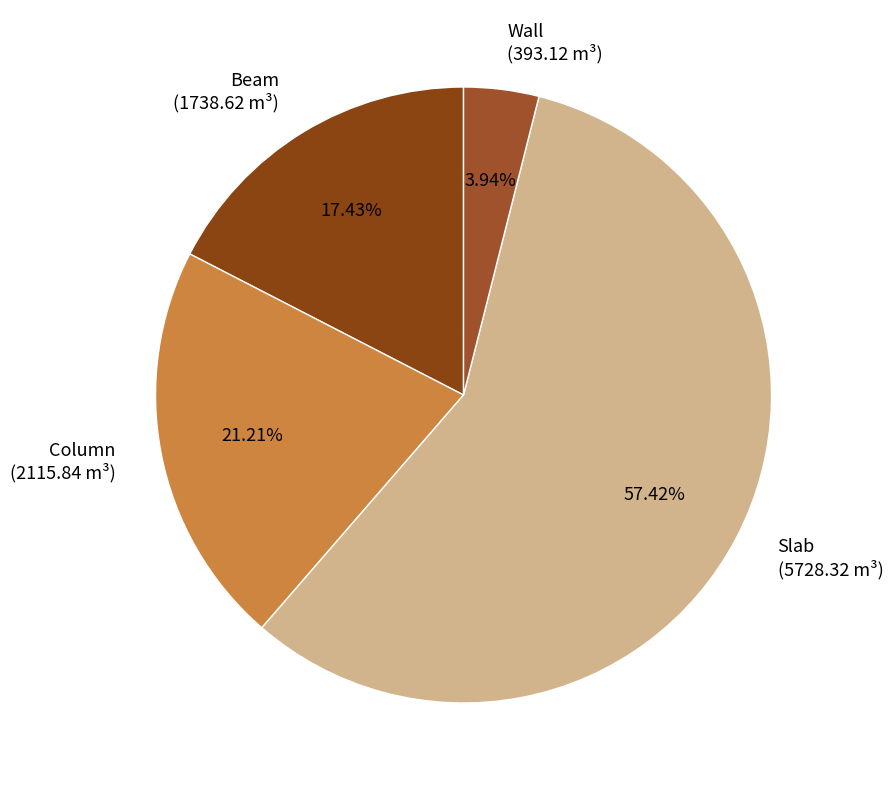

What portion of the pie excludes Beam?

82.6%